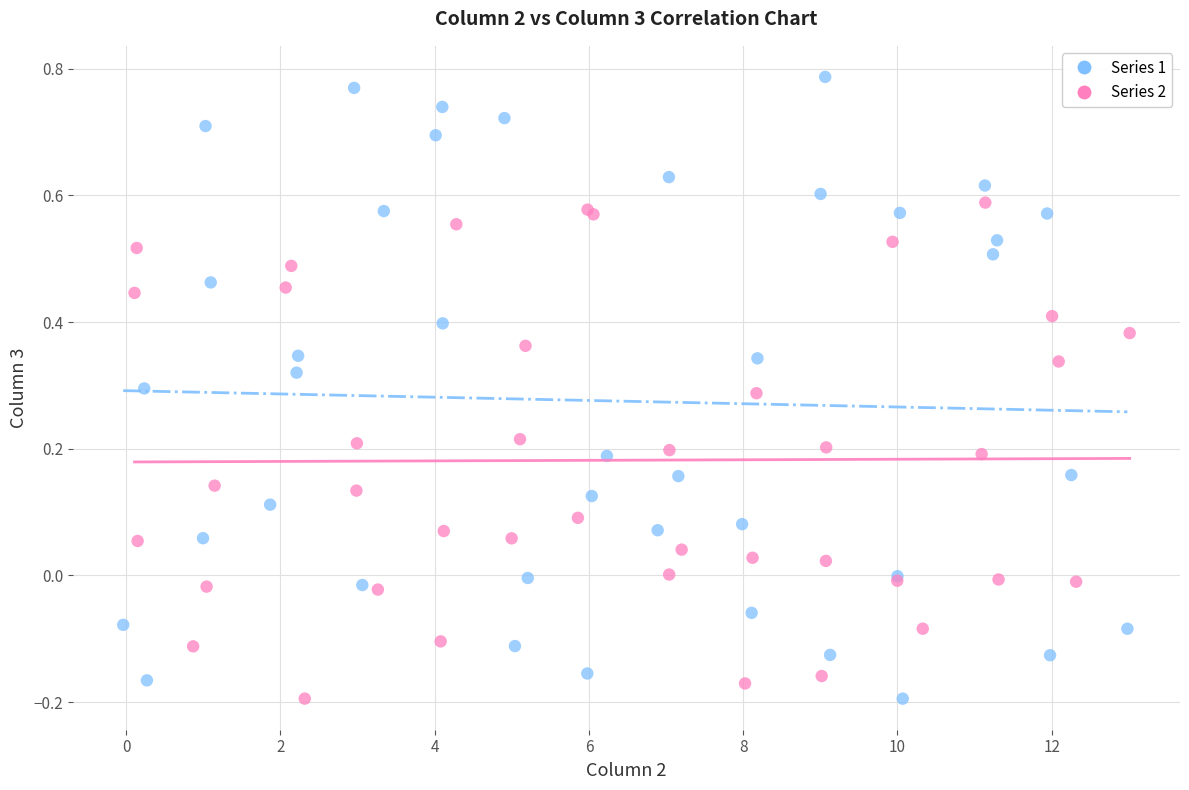

Which series reaches the maximum Y coordinate?

Series 1